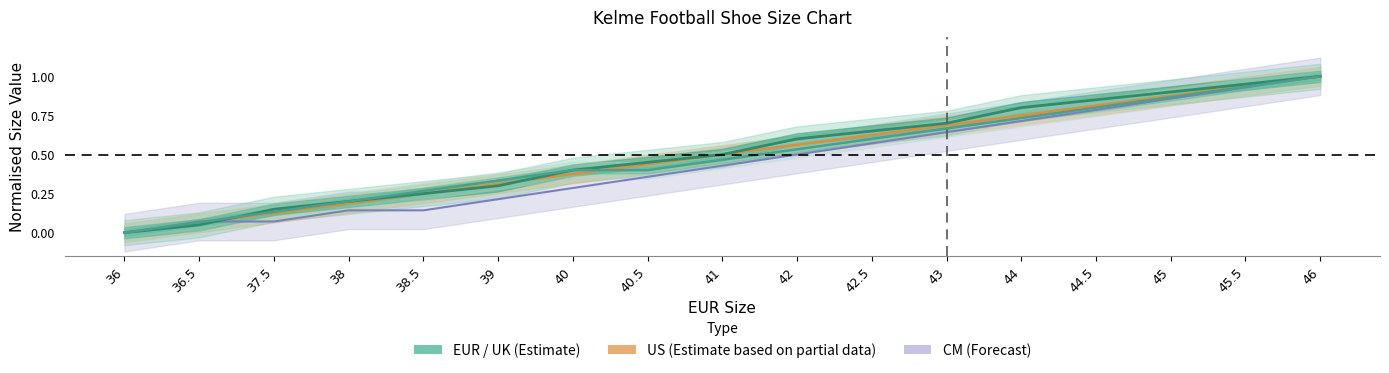

How many intersections are there between CM and EUR?

1